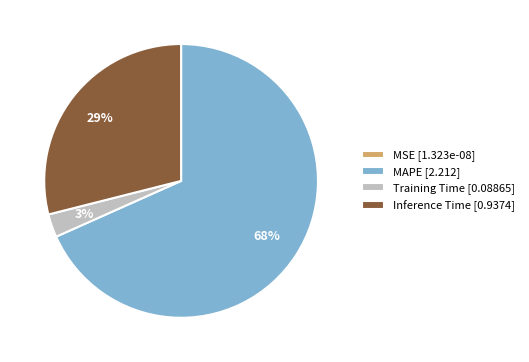

To the nearest percent, what is the average slice percentage?

25%